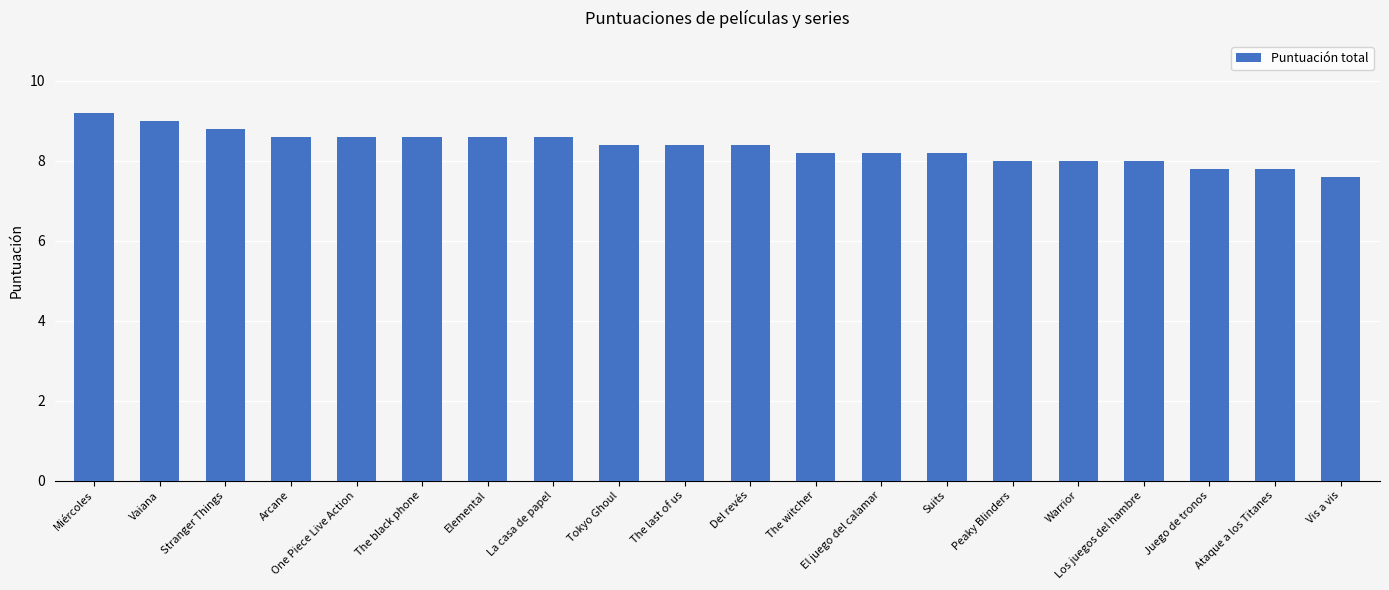

What position from the left is One Piece Live Action?

5